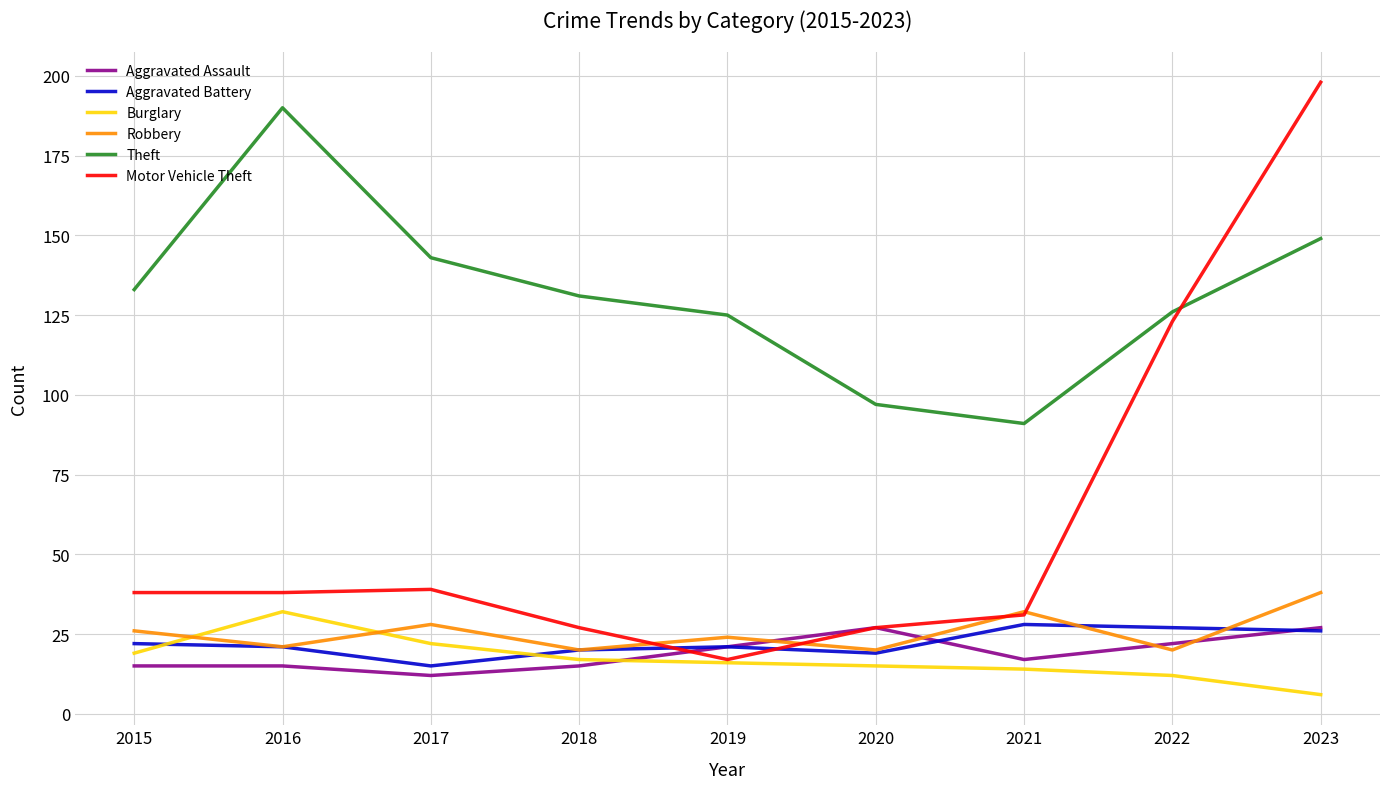

Reading left to right, transcribe all the data shown in this chart.

Aggravated Assault: 2015=15	2016=15	2017=12	2018=15	2019=21	2020=27	2021=17	2022=22	2023=27
Aggravated Battery: 2015=22	2016=21	2017=15	2018=20	2019=21	2020=19	2021=28	2022=27	2023=26
Burglary: 2015=19	2016=32	2017=22	2018=17	2019=16	2020=15	2021=14	2022=12	2023=6
Robbery: 2015=26	2016=21	2017=28	2018=20	2019=24	2020=20	2021=32	2022=20	2023=38
Theft: 2015=133	2016=190	2017=143	2018=131	2019=125	2020=97	2021=91	2022=126	2023=149
Motor Vehicle Theft: 2015=38	2016=38	2017=39	2018=27	2019=17	2020=27	2021=31	2022=123	2023=198